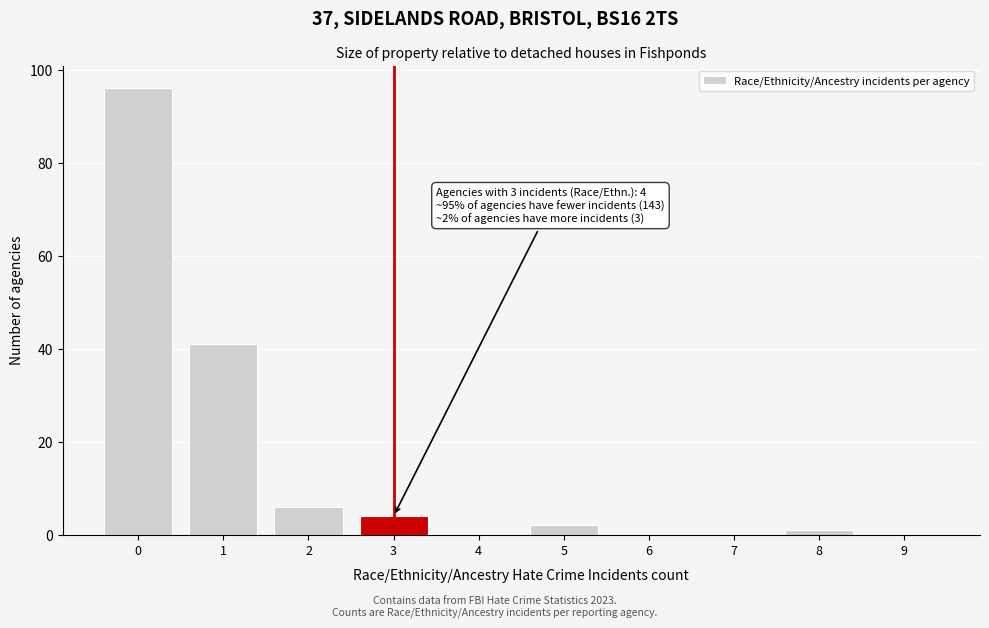

Reading right to left, extract all data points from this chart.

9=0	8=1	7=0	6=0	5=2	4=0	3=4	2=6	1=41	0=96